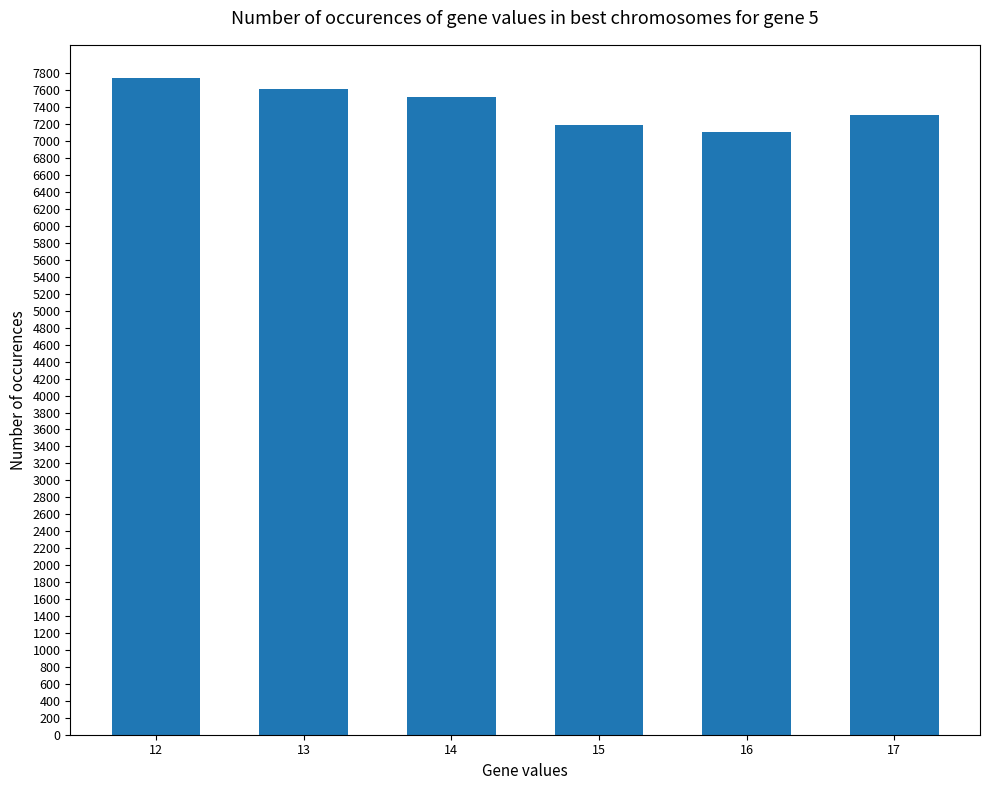

The value at 17 is 7310.2. True or false?

True